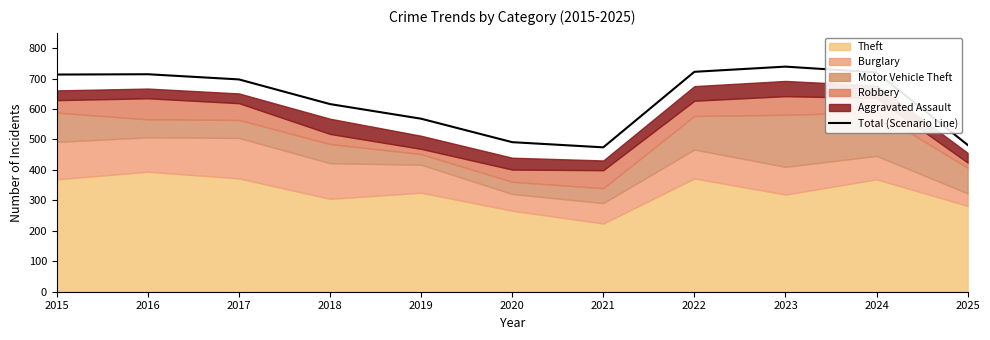

Reading right to left, list all the values displayed in this chart.

2025=482	2024=720	2023=739	2022=722	2021=474	2020=491	2019=568	2018=616	2017=697	2016=714	2015=713